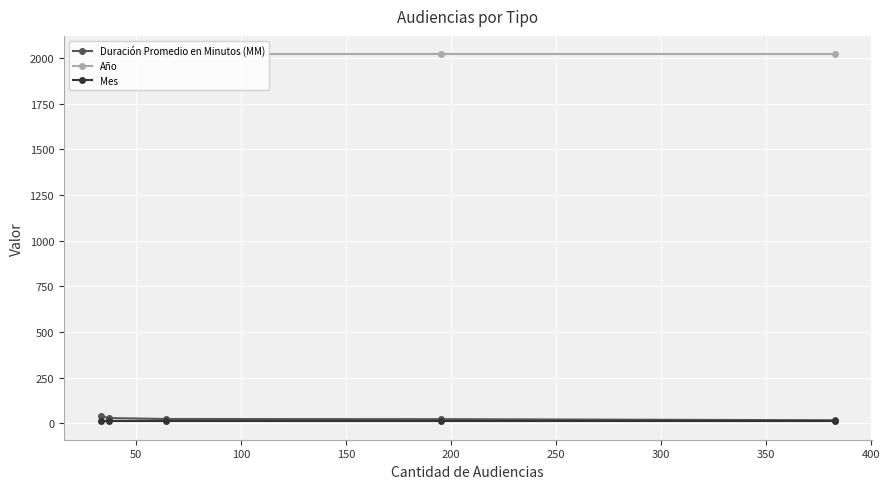

What is the lowest value of the Año series?

2020